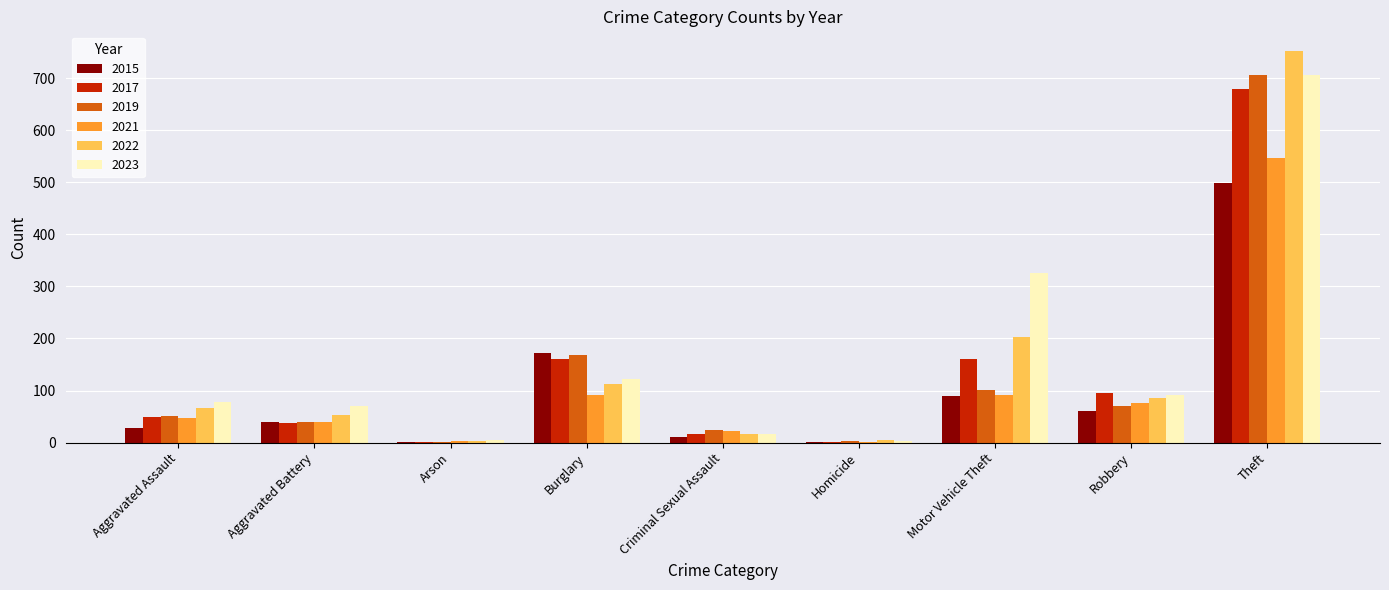

The 2022 series shows 54 at Aggravated Battery. True or false?

True